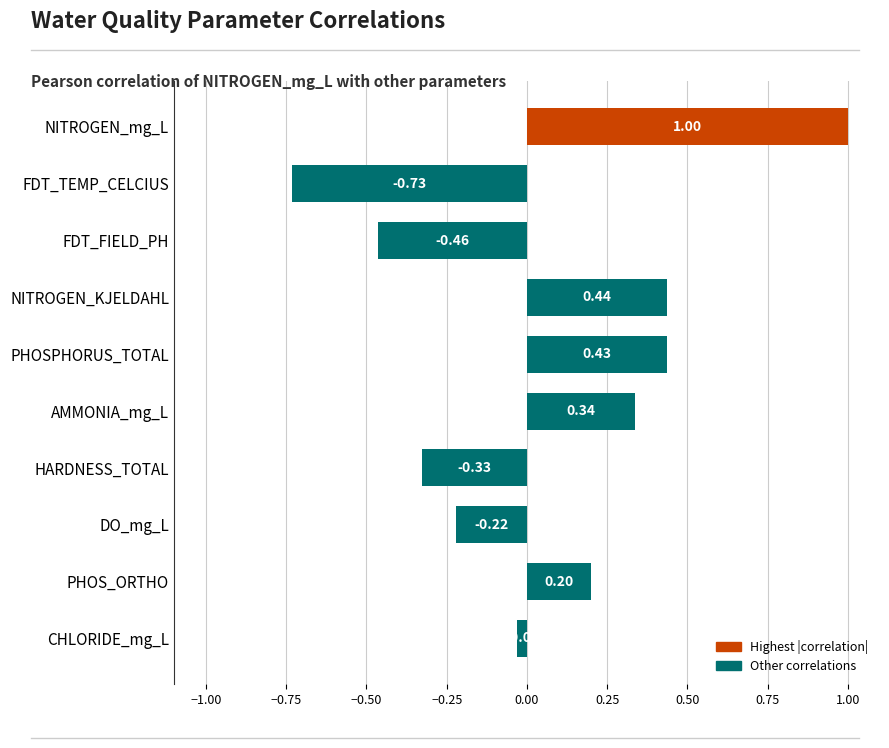

How many values are below 0?

5